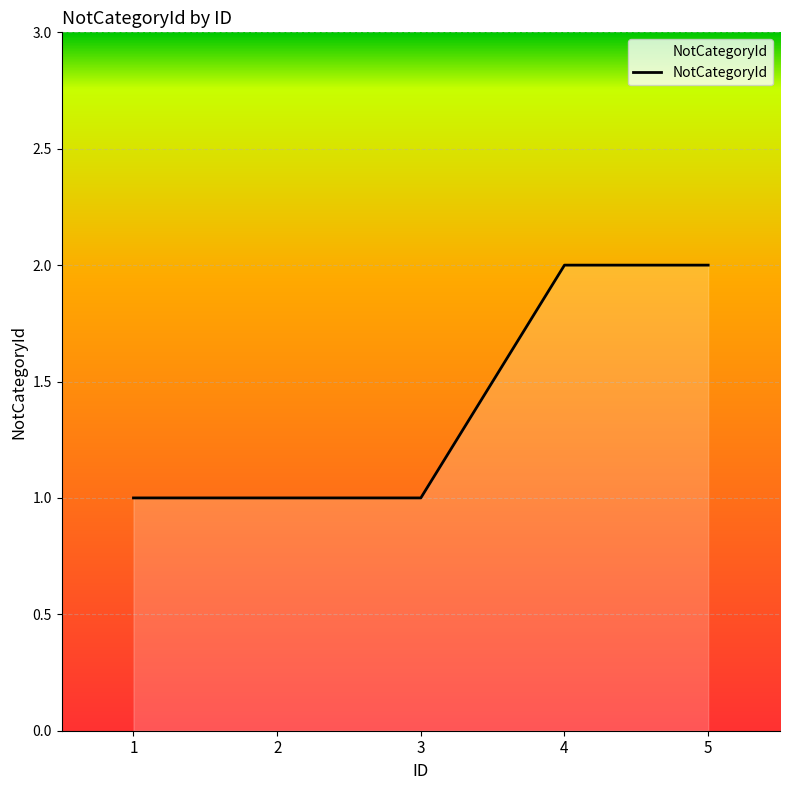

The value at 5 is 1. True or false?

False